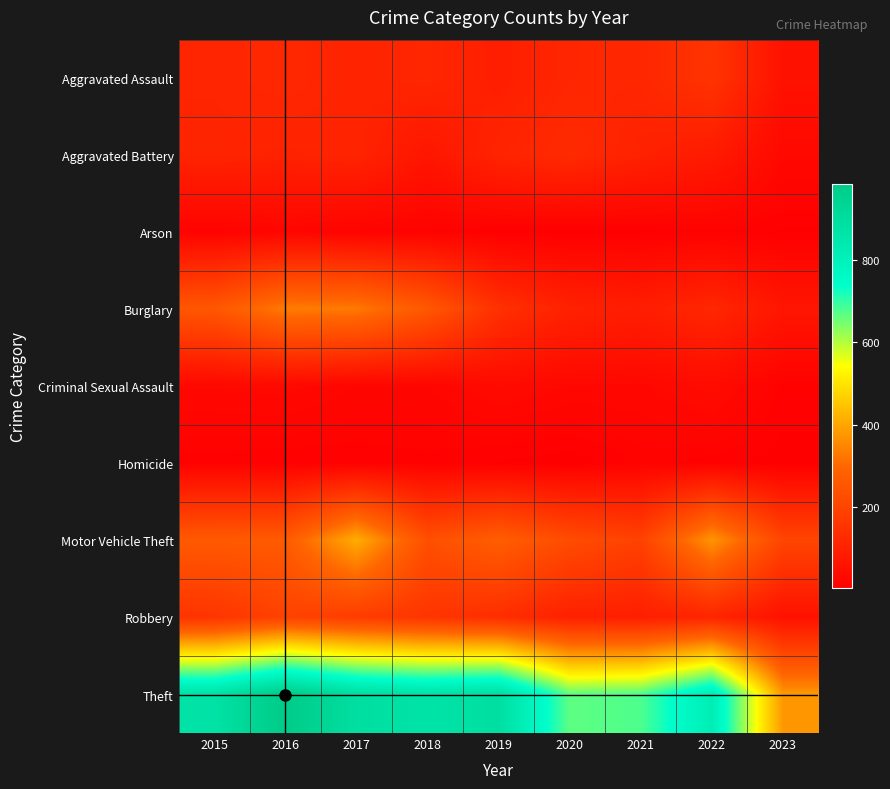

Reading left to right, transcribe all the data shown in this chart.

Aggravated Assault: 2015=110	2016=118	2017=105	2018=115	2019=92	2020=113	2021=115	2022=154	2023=55
Aggravated Battery: 2015=108	2016=102	2017=108	2018=67	2019=108	2020=126	2021=100	2022=81	2023=29
Arson: 2015=13	2016=20	2017=14	2018=12	2019=5	2020=4	2021=6	2022=11	2023=5
Burglary: 2015=254	2016=333	2017=329	2018=257	2019=143	2020=100	2021=90	2022=116	2023=67
Criminal Sexual Assault: 2015=28	2016=30	2017=21	2018=21	2019=35	2020=27	2021=26	2022=38	2023=10
Homicide: 2015=9	2016=7	2017=8	2018=10	2019=5	2020=2	2021=13	2022=9	2023=3
Motor Vehicle Theft: 2015=261	2016=265	2017=411	2018=231	2019=273	2020=222	2021=193	2022=373	2023=202
Robbery: 2015=154	2016=194	2017=178	2018=155	2019=135	2020=97	2021=91	2022=111	2023=54
Theft: 2015=874	2016=984	2017=892	2018=868	2019=891	2020=666	2021=678	2022=820	2023=376